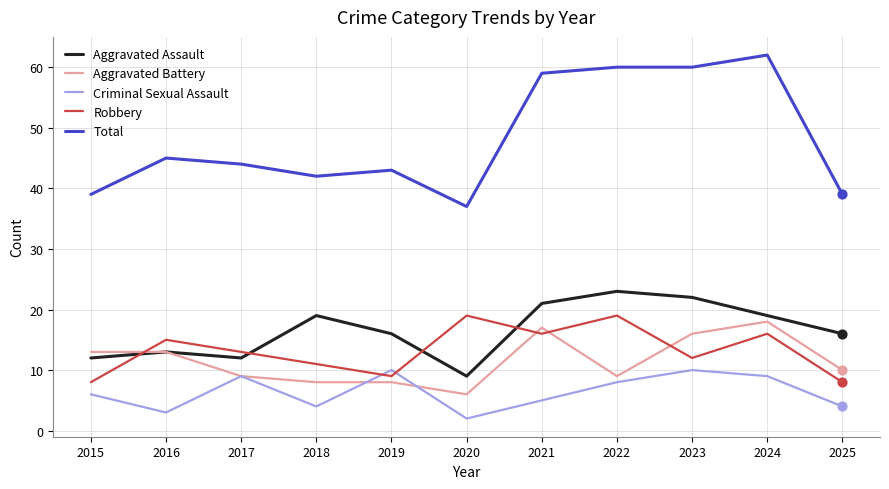

At which category is the sum across all series the highest?

2024